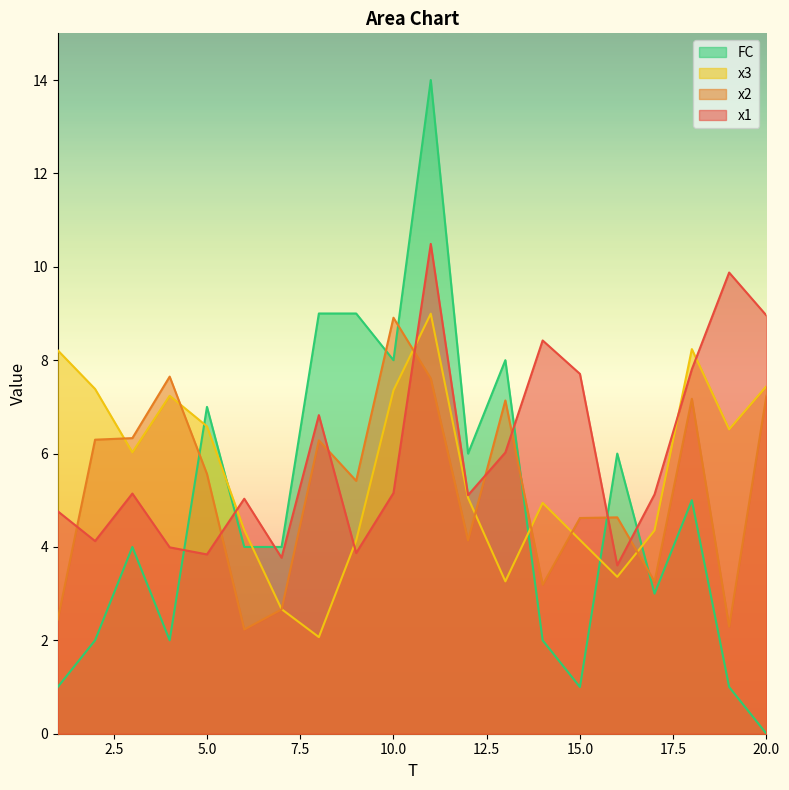

What is the sum of the x2 values at 10 and 18?

16.1